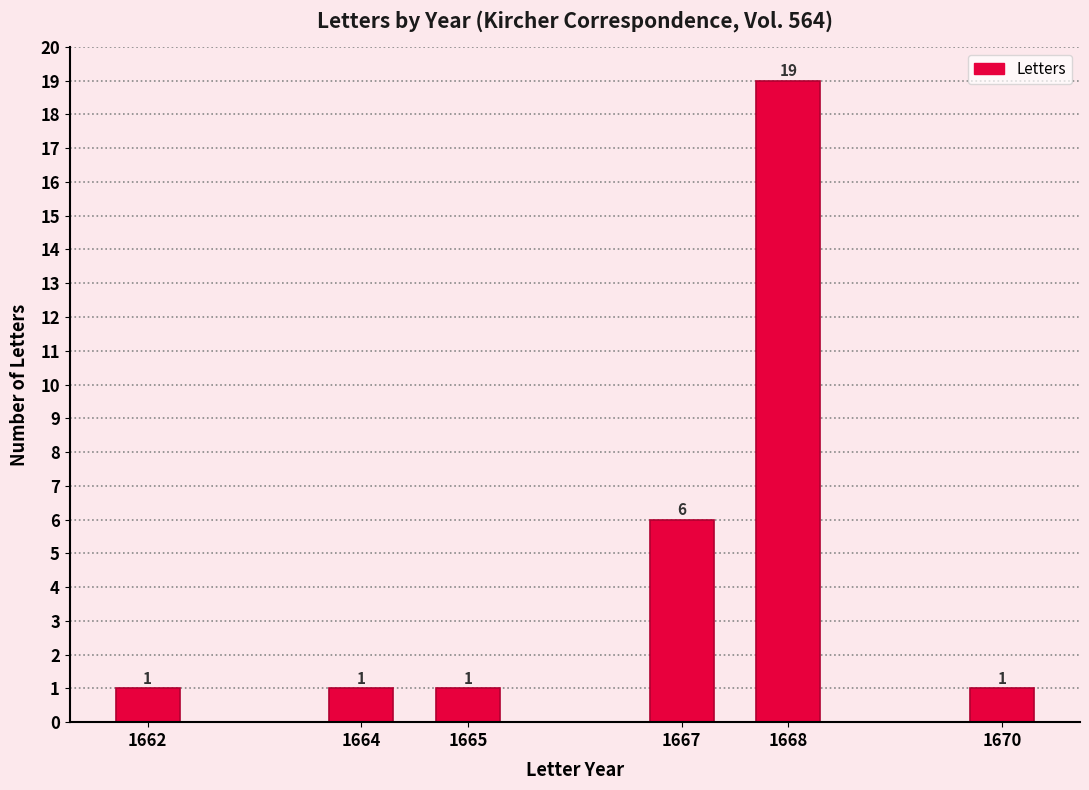

Reading left to right, list all the values displayed in this chart.

1662=1	1664=1	1665=1	1667=6	1668=19	1670=1